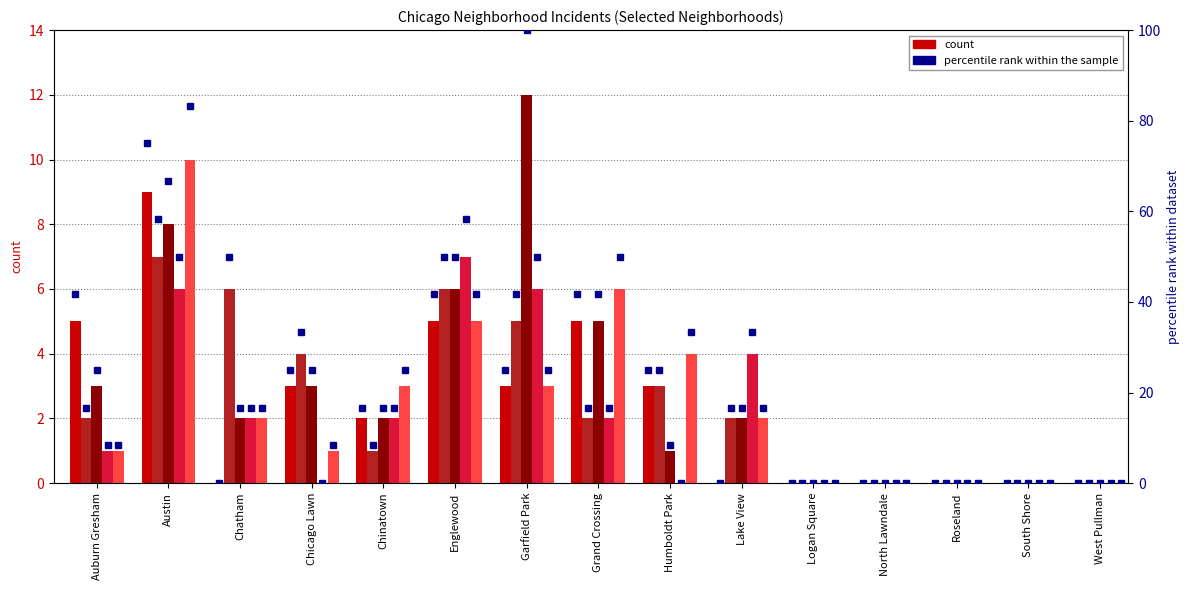

True or false: 2017 pct has a value of 0.0 at Roseland.

True